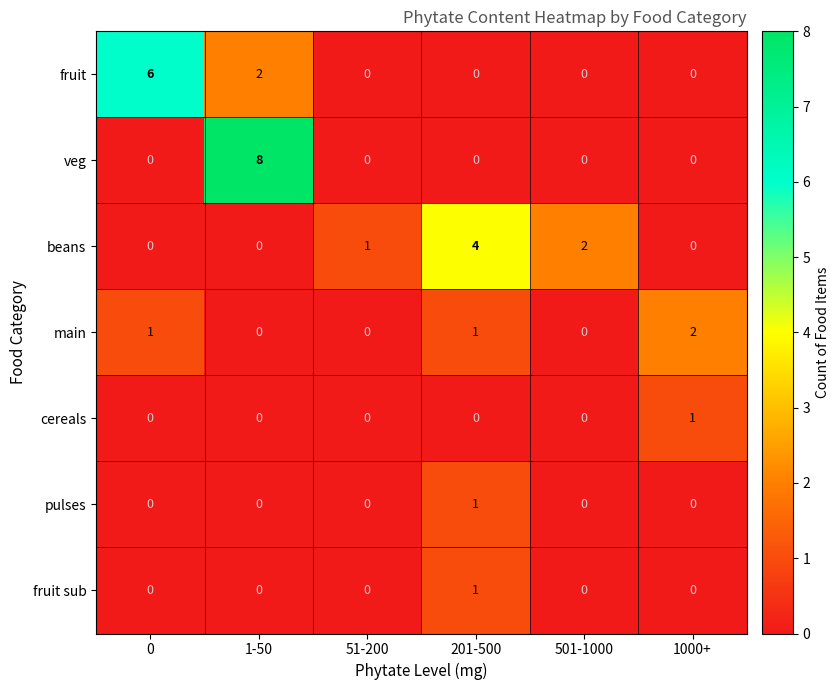

True or false: fruit has a value of 0 at 501-1000.

True